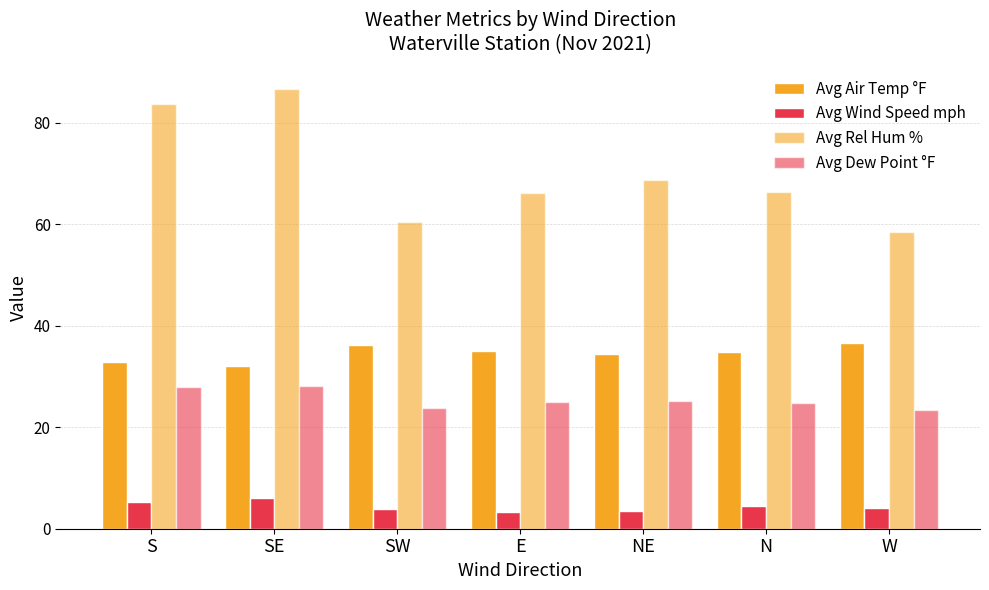

Rank the series by their maximum value, from highest to lowest.

Avg Rel Hum %, Avg Air Temp °F, Avg Dew Point °F, Avg Wind Speed mph